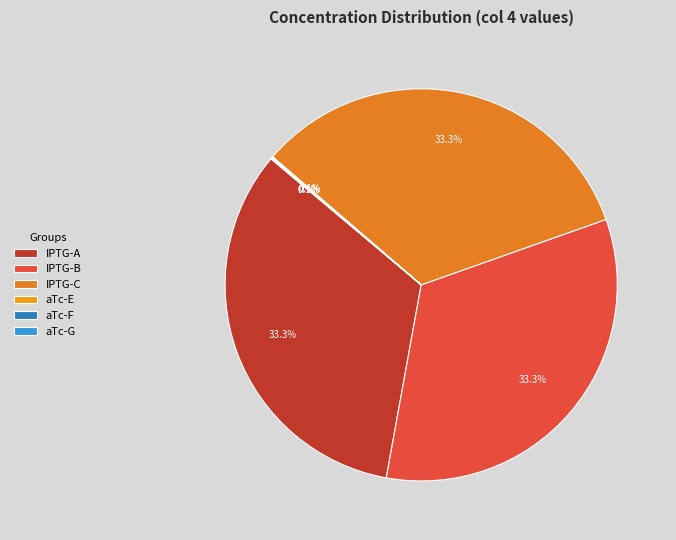

Is there a majority slice in this chart?

No